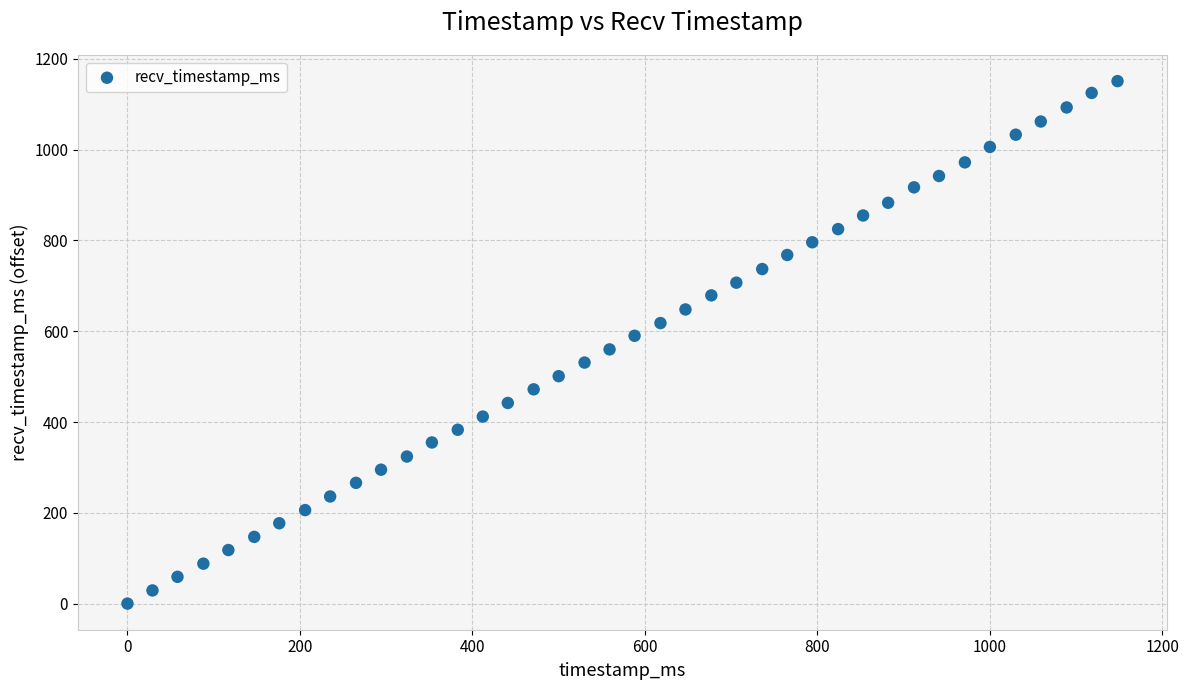

What is the range of X values (max minus min)?

1148